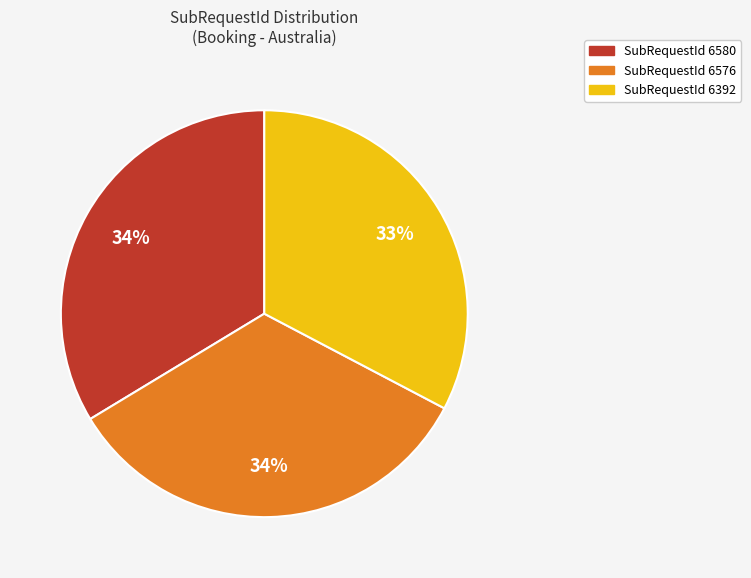

Is the sum of SubRequestId 6576 and SubRequestId 6580 greater than half?

Yes